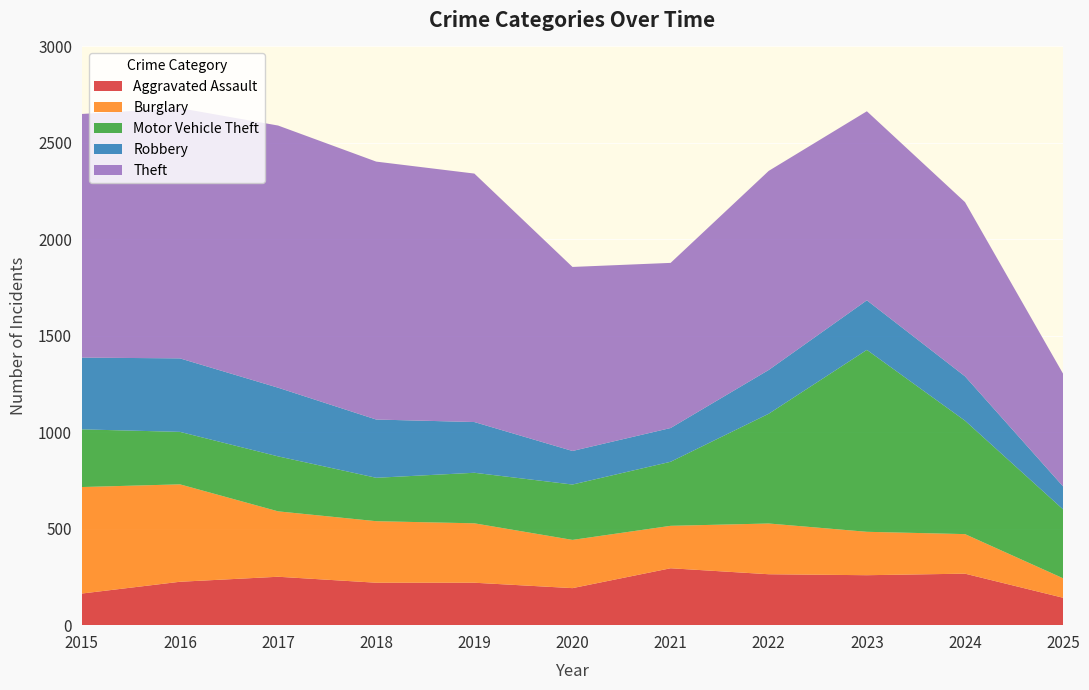

Reading right to left, list all the values displayed in this chart.

Aggravated Assault: 142	267	259	264	295	192	220	220	251	225	164
Burglary: 101	205	225	263	220	250	308	319	339	505	552
Motor Vehicle Theft: 357	588	943	569	332	287	262	225	285	272	299
Robbery: 119	230	257	227	175	174	263	302	356	381	372
Theft: 584	903	980	1032	856	954	1288	1337	1359	1297	1263